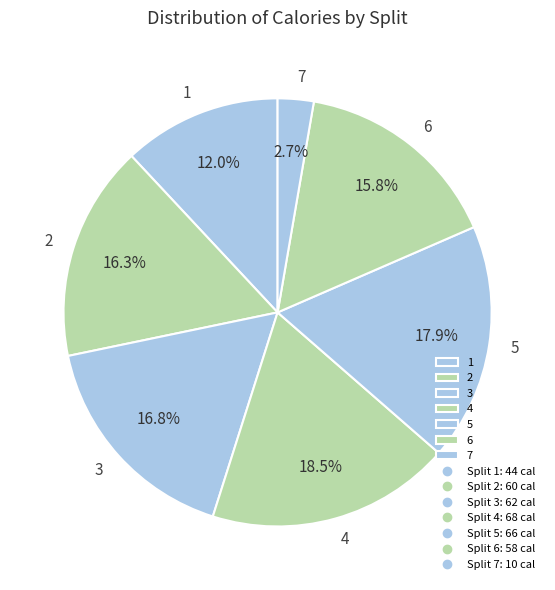

To the nearest percent, what is the difference between the largest and smallest slice percentages?

16%